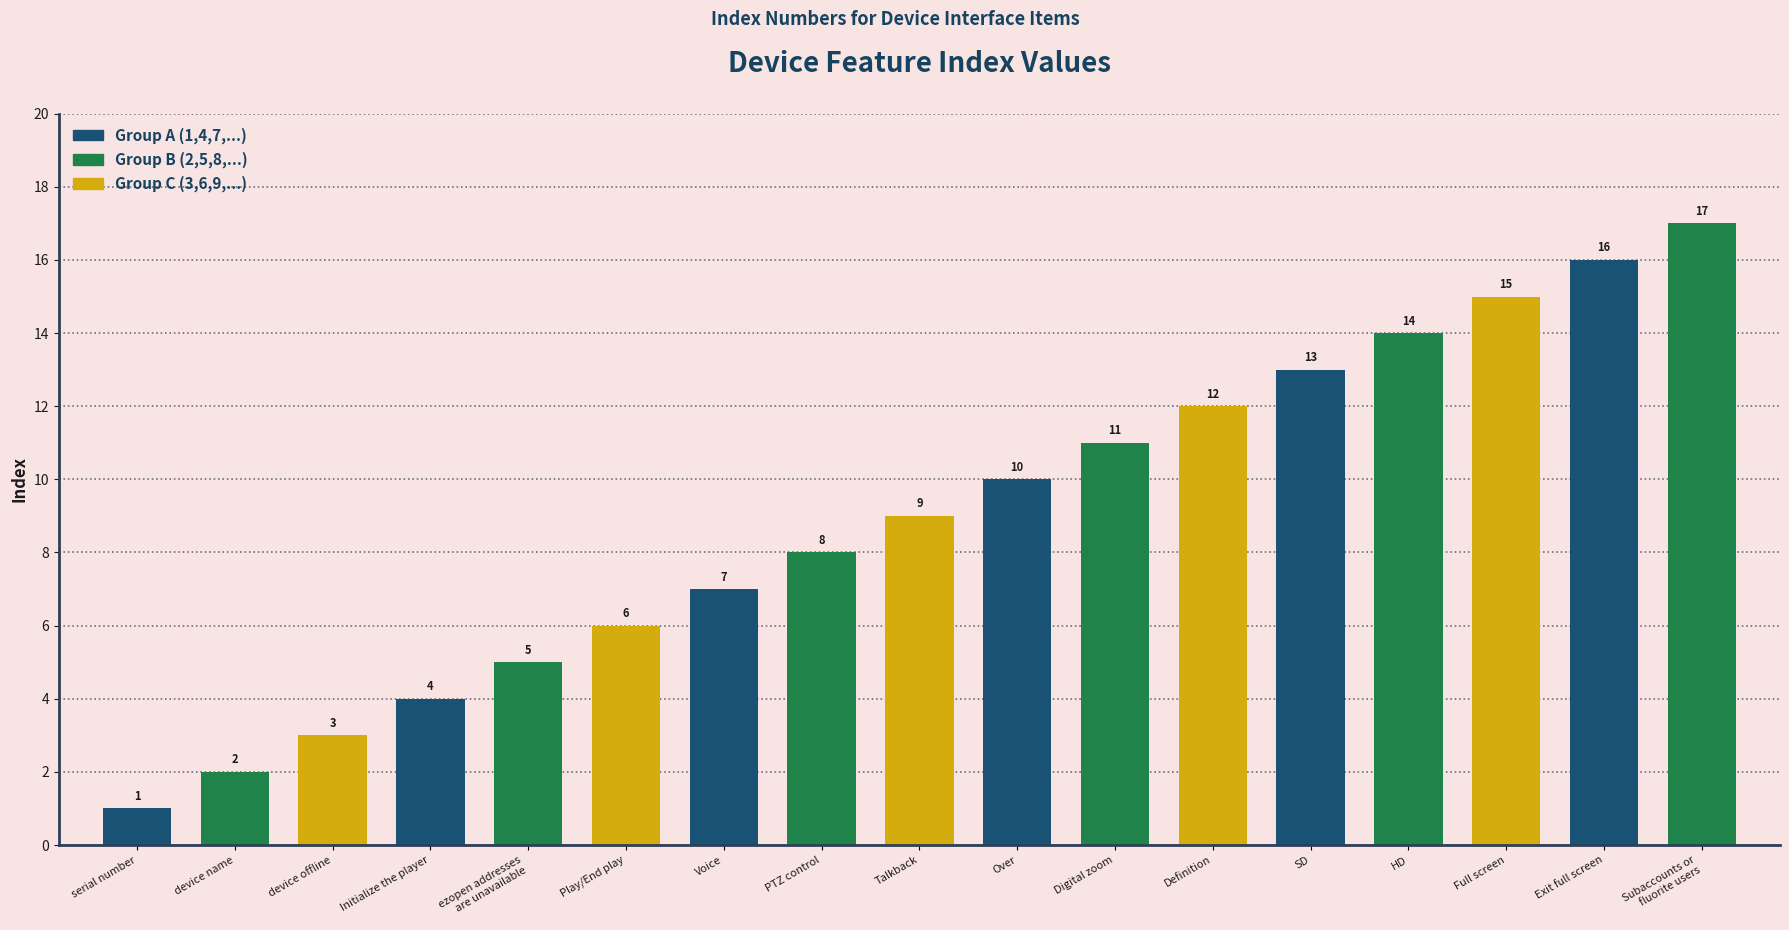

Does the chart contain any negative values?

No